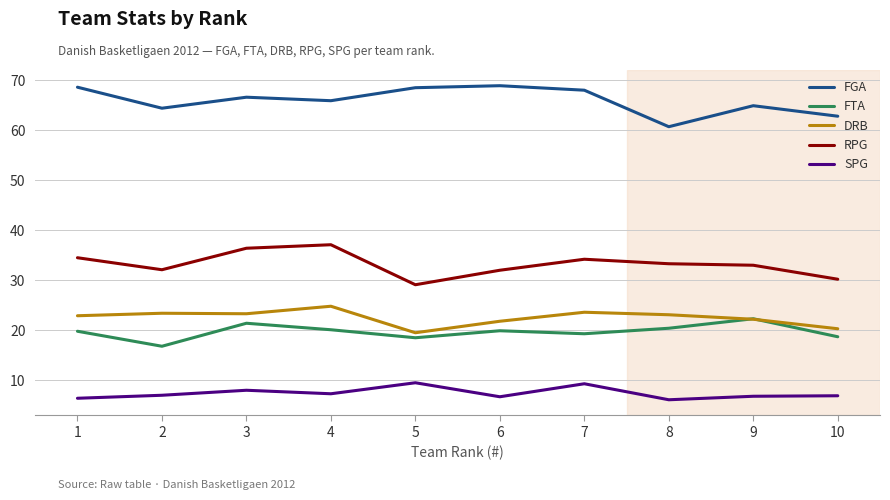

True or false: SPG has more than 1 interior local peaks.

True